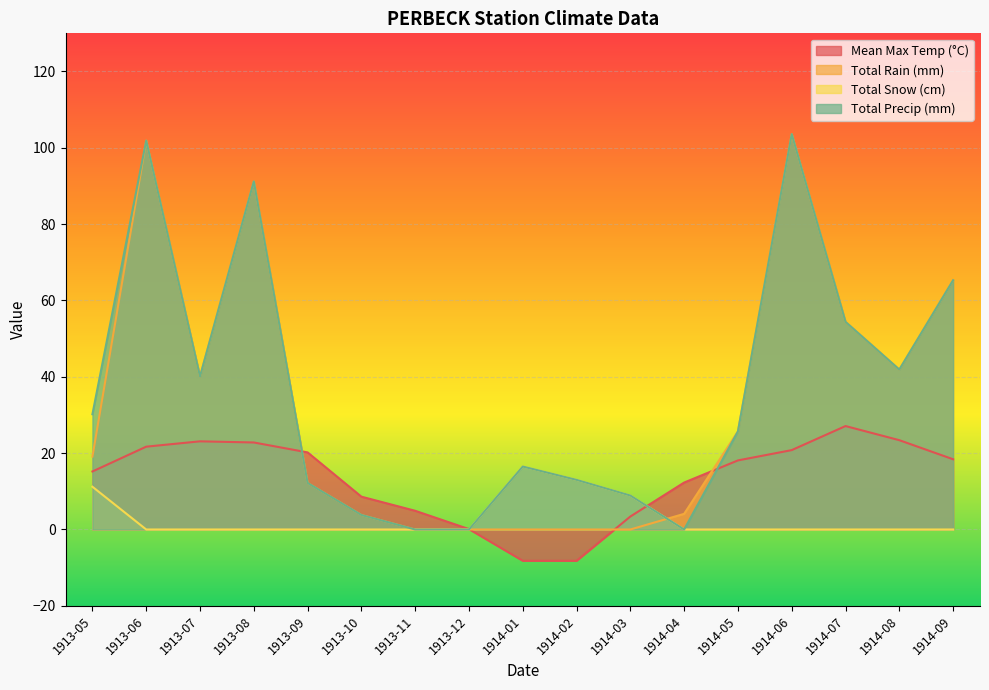

At which label does Mean Max Temp (°C) reach its peak?

1914-07